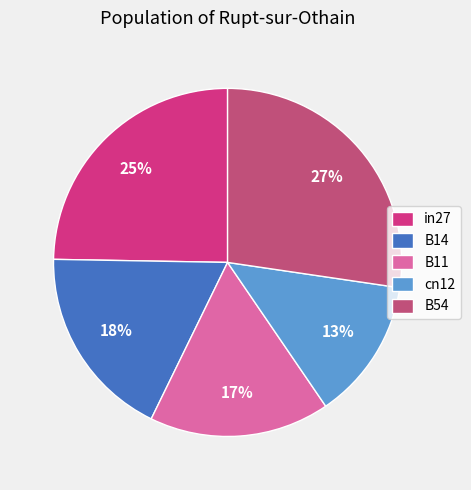

Which slice is the largest?

B54